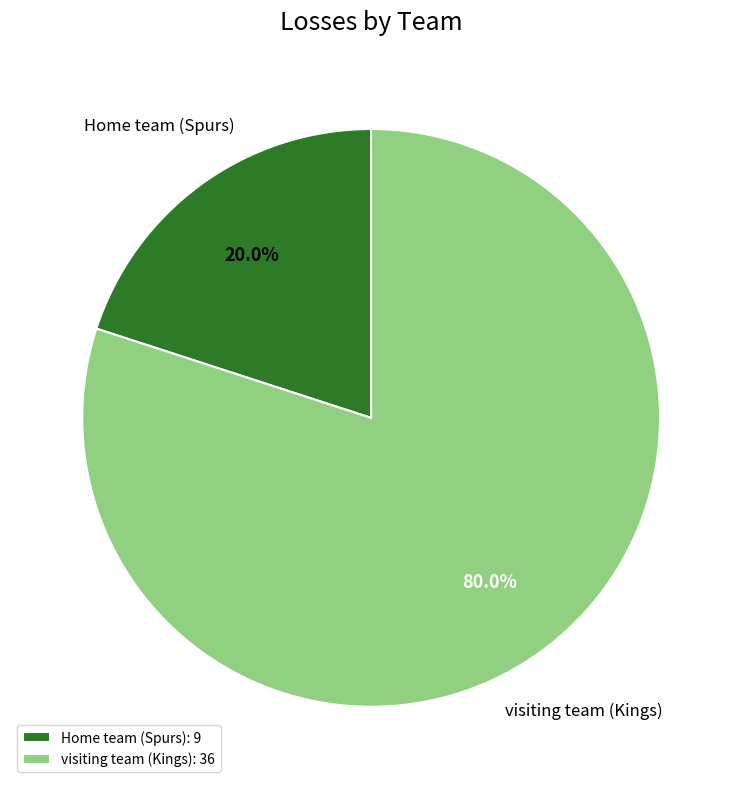

What is the smallest slice in the pie chart?

Home team (Spurs)